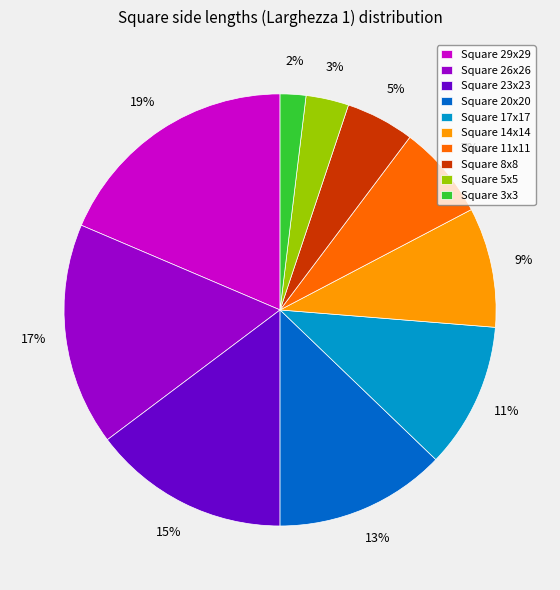

What is the ratio of the value at Square 29x29 to the value at Square 14x14?

2.1